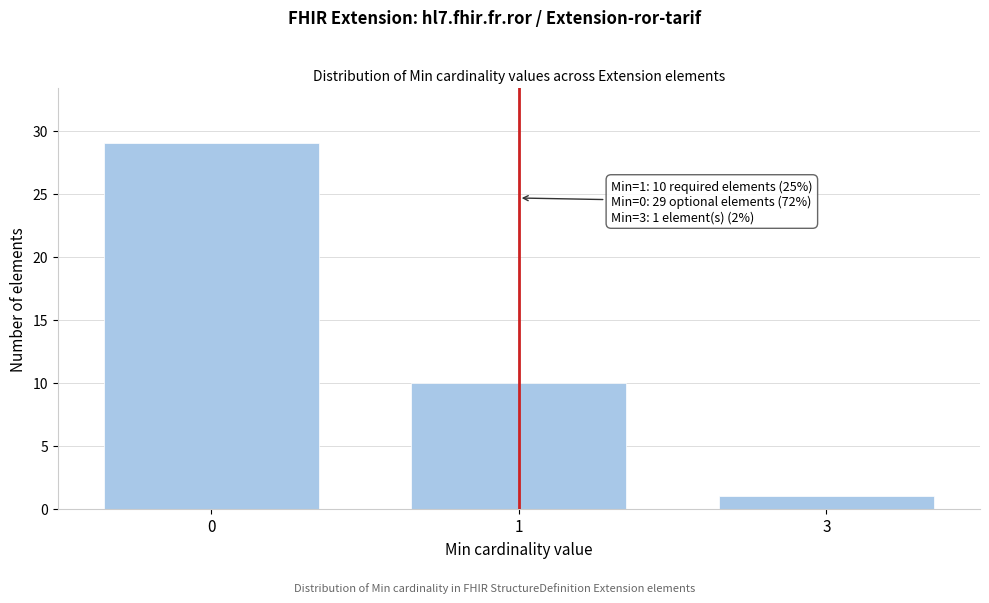

Reading left to right, list all the values displayed in this chart.

29	10	1